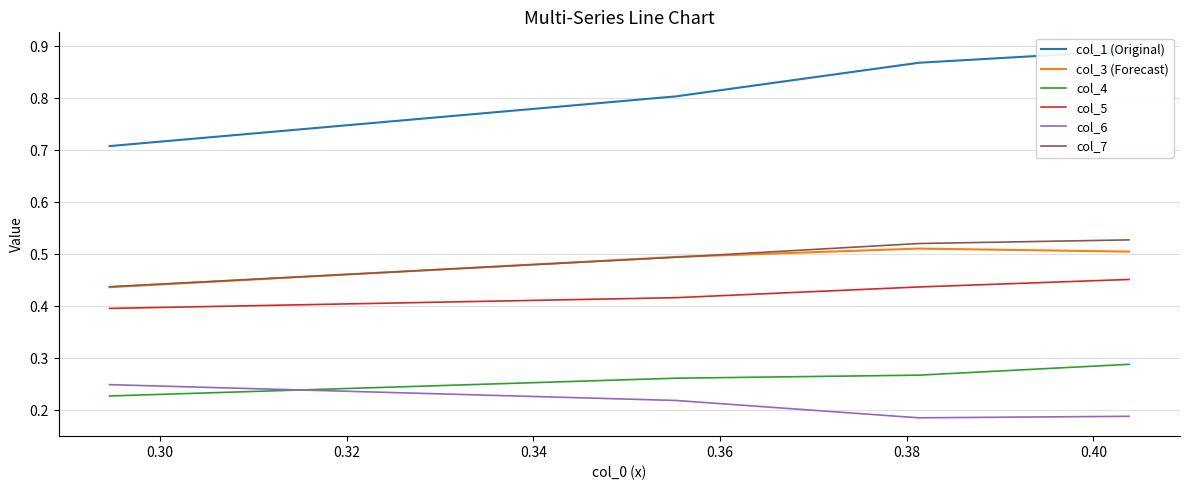

What is the difference between the maximum and minimum values in the col_5 series?

0.1